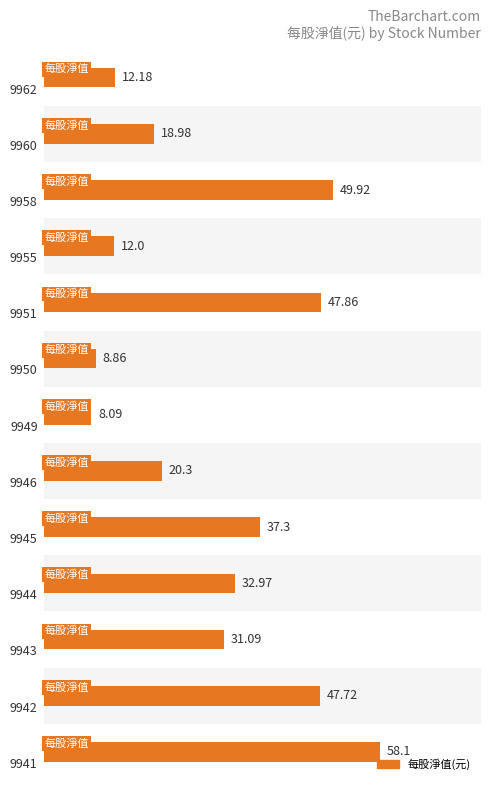

What is the difference between the maximum and minimum values?

50.0